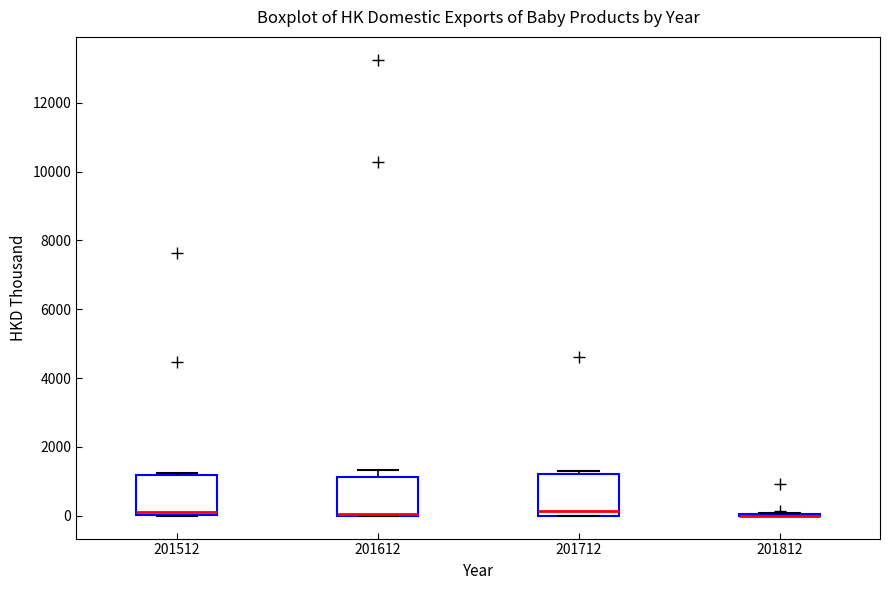

Reading left to right, transcribe this box plot: for each box, give where its median line is, the range the box spans, and where its two whiskers end, as read against the y-axis. The values are not printed on the chart, so give them approximately, as read against the axis.

201512: median 200, box 0 to 1200, whiskers 0 to 1200 (just above the box's upper edge)
201612: median 0 (drawn on the box's lower edge), box 0 to 1200, whiskers 0 to 1400
201712: median 200, box 0 to 1200, whiskers 0 to 1200 (just above the box's upper edge)
201812: box collapsed to a line at 0, whiskers 0 to 0